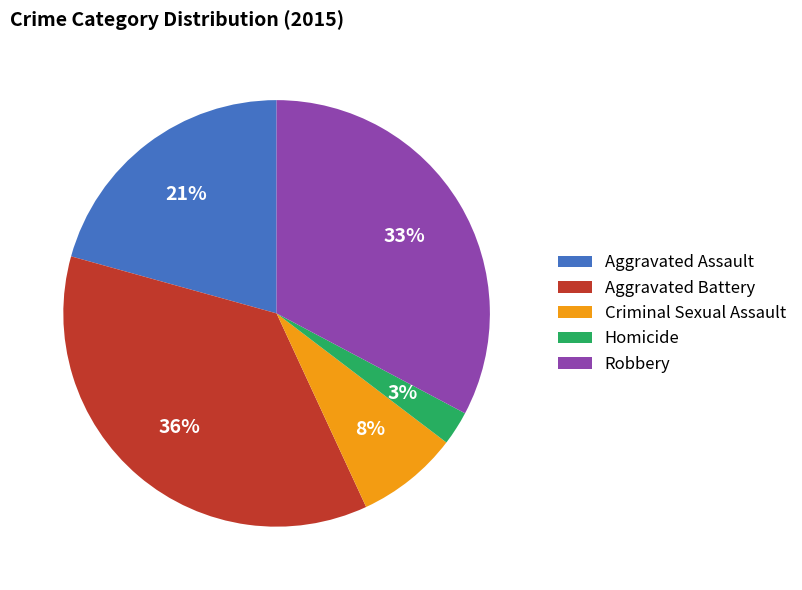

True or false: Aggravated Battery accounts for 25% of the total.

False